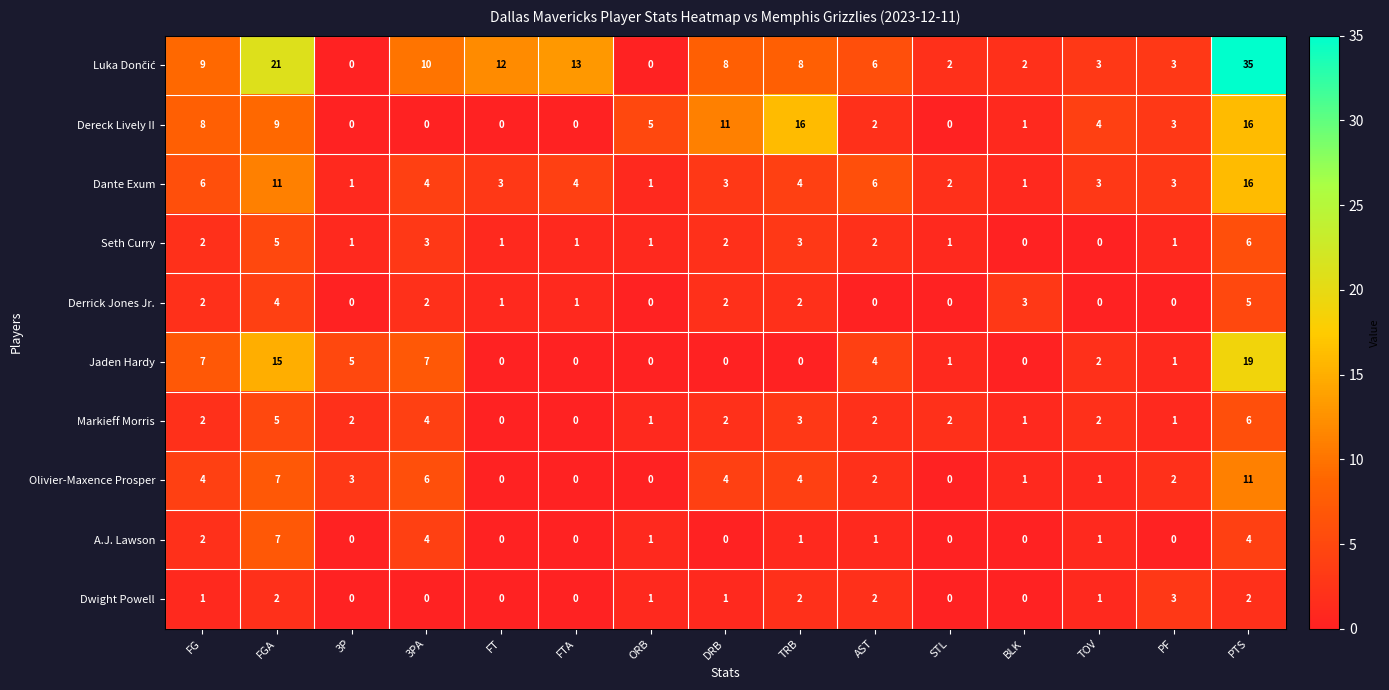

What is the average value of the Dante Exum series?

5